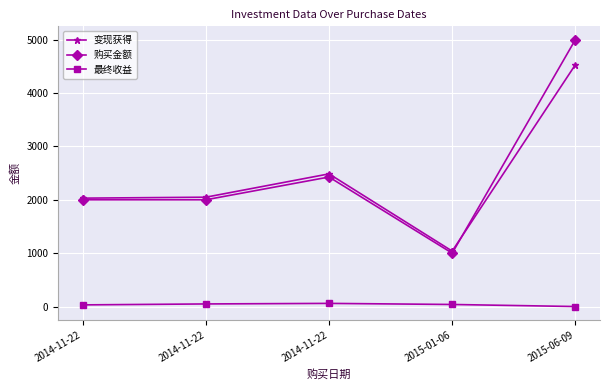

What is the label of the 5th point from the left?

2015-06-09